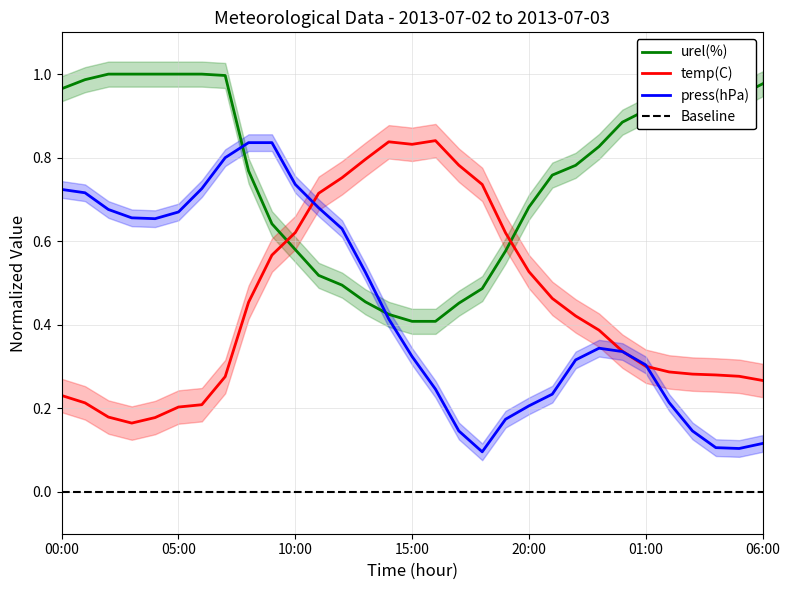

At which label does urel(%) reach its minimum?

15:00